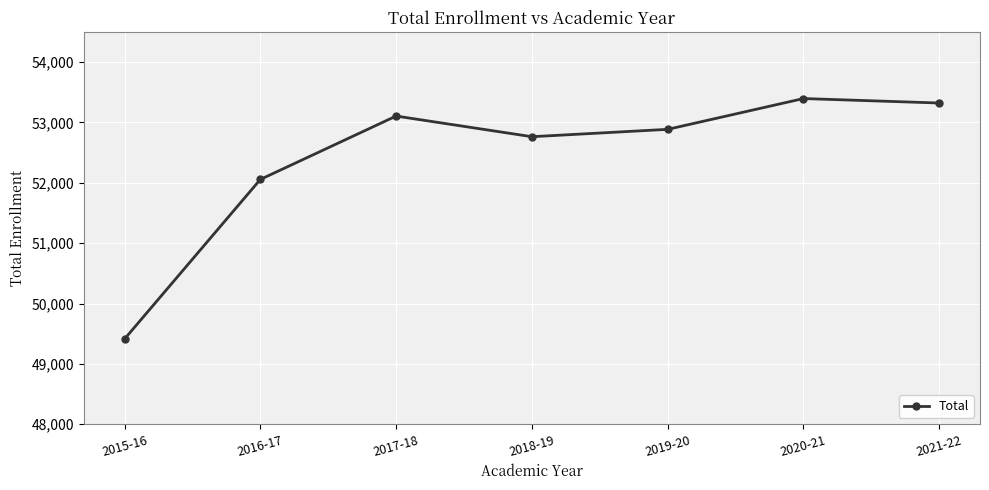

Between 2020-21 and 2018-19, which is larger?

2020-21